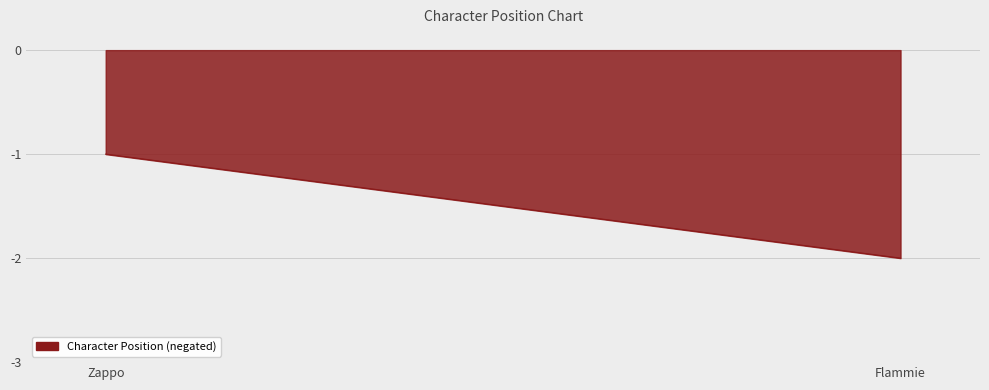

Reading left to right, what are all the values shown in this chart?

Zappo=-1	Flammie=-2